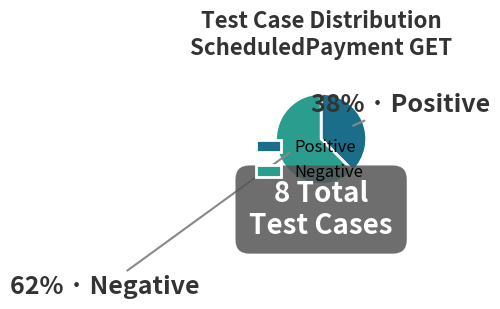

Does Positive account for over 50% of the chart?

No